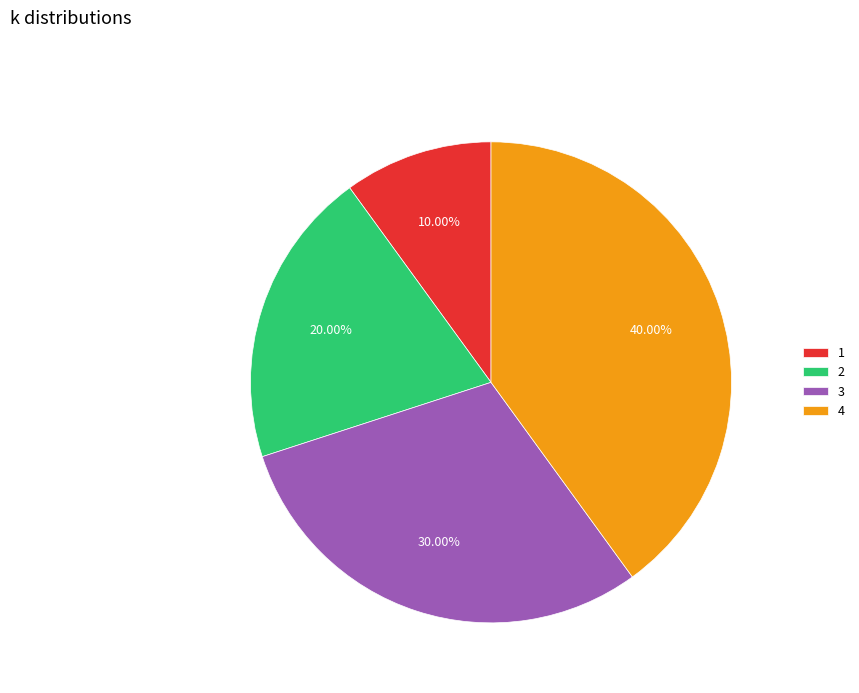

What is the ratio of the value at 4 to the value at 3?

1.3